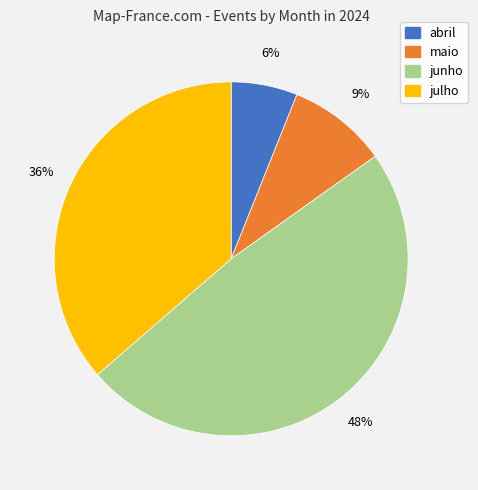

Count the number of slices in the pie.

4